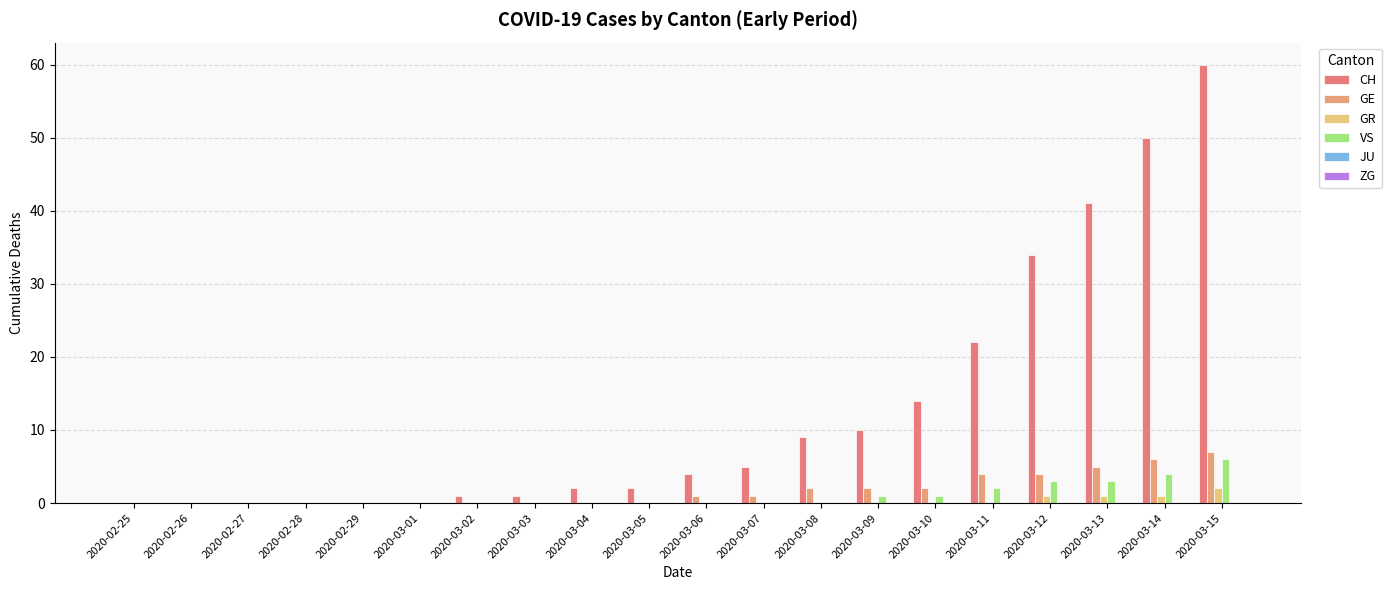

Which has a higher value, 2020-02-26 or 2020-03-14?

2020-03-14